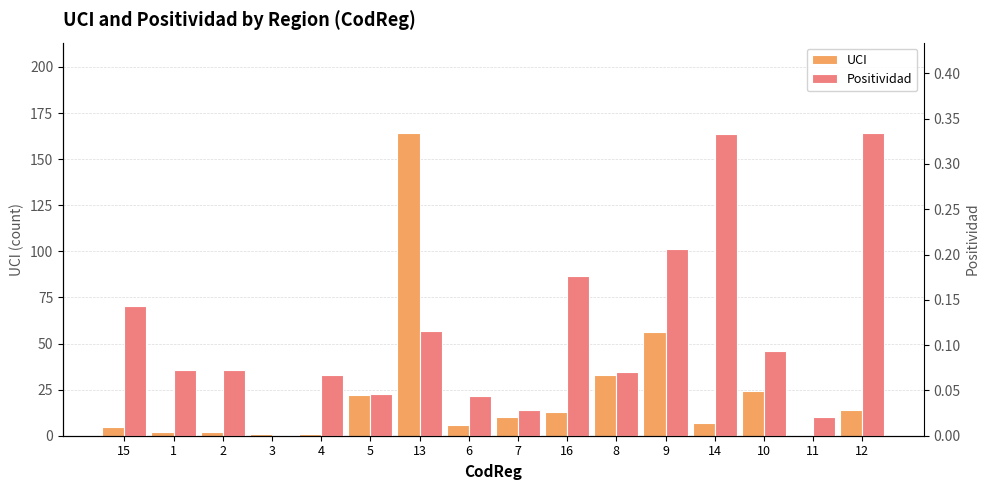

Rank the categories by UCI value from highest to lowest.

13, 9, 8, 10, 5, 12, 16, 7, 14, 6, 15, 1, 2, 3, 4, 11